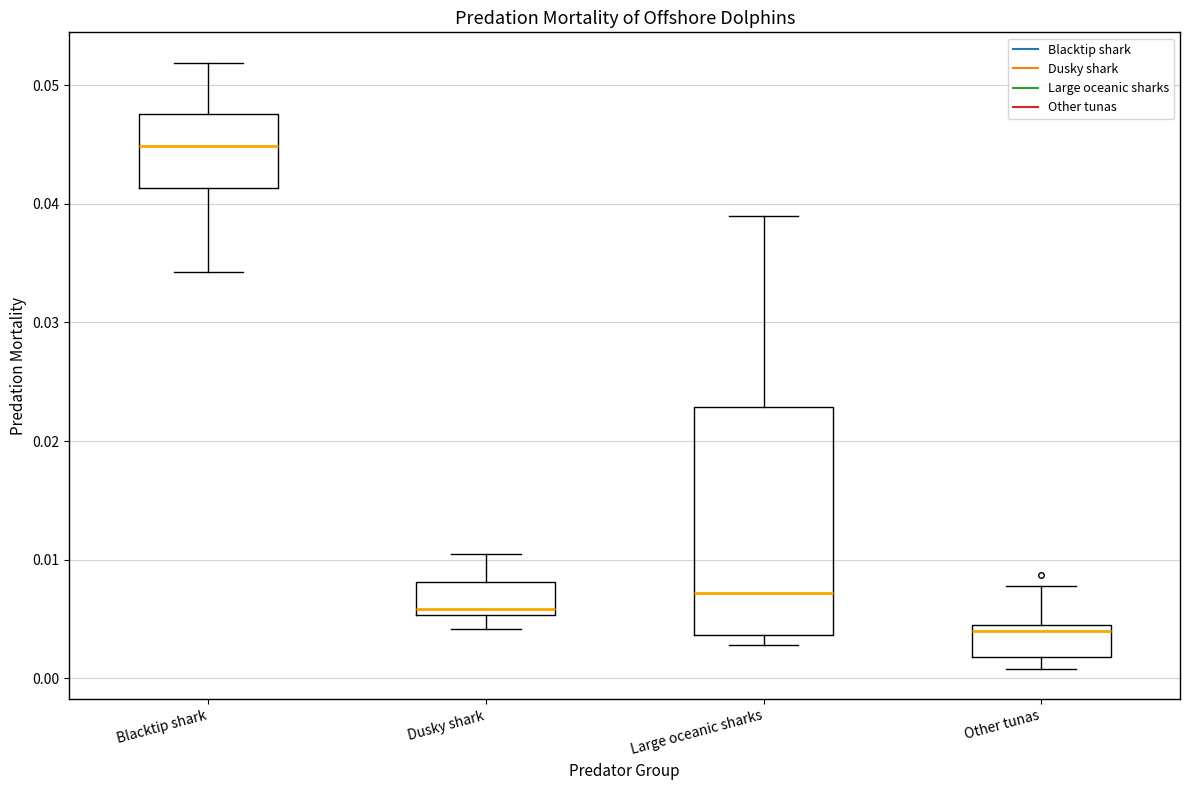

Which box's median line is the highest?

Blacktip shark